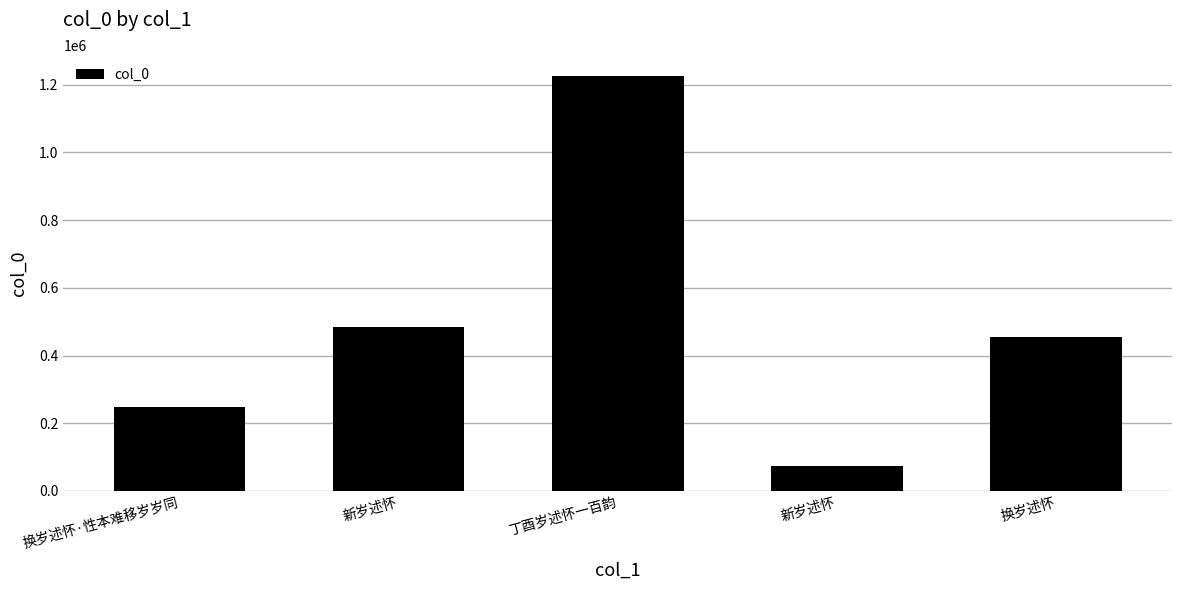

Does the chart contain any negative values?

No